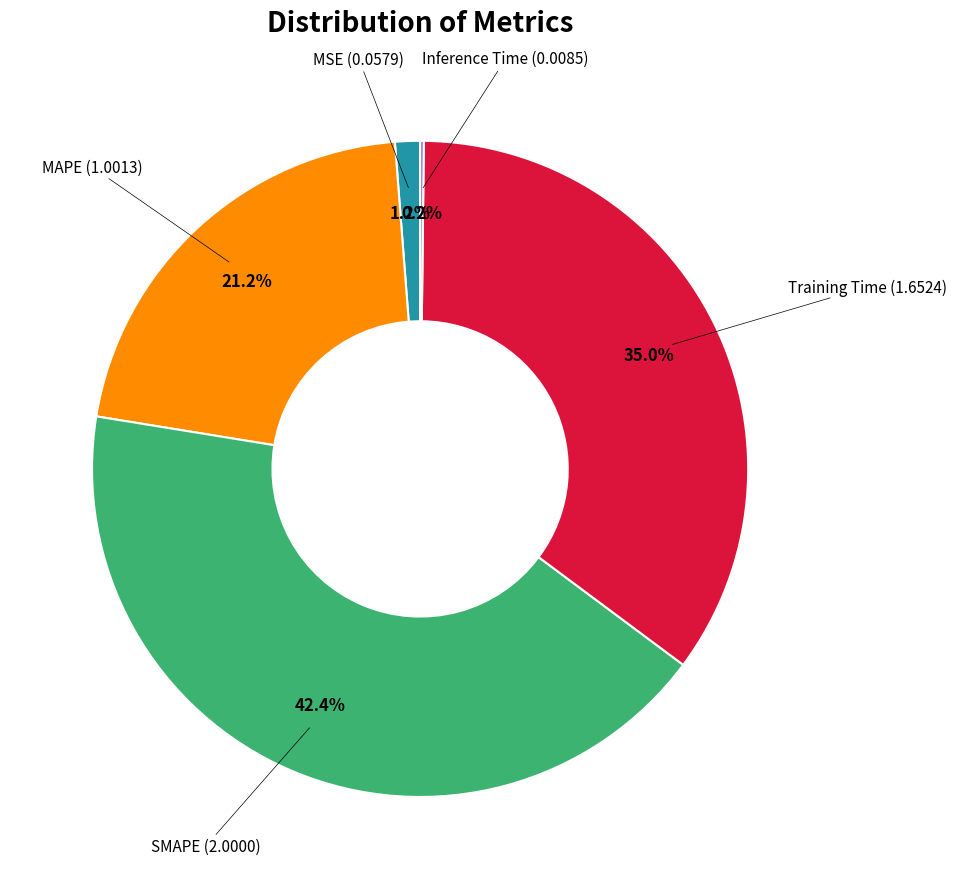

Is there any slice that represents more than half of the pie?

No